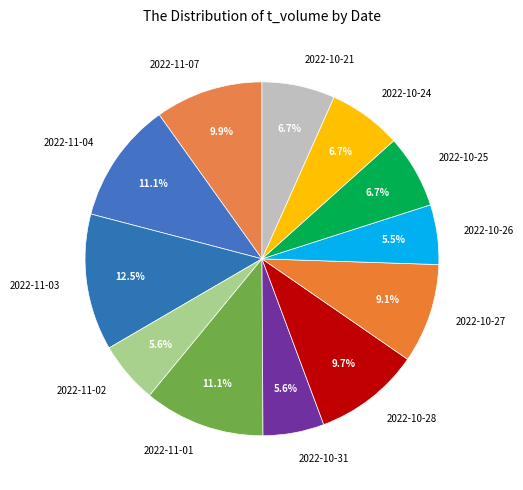

Between 2022-10-26 and 2022-10-27, which is larger?

2022-10-27